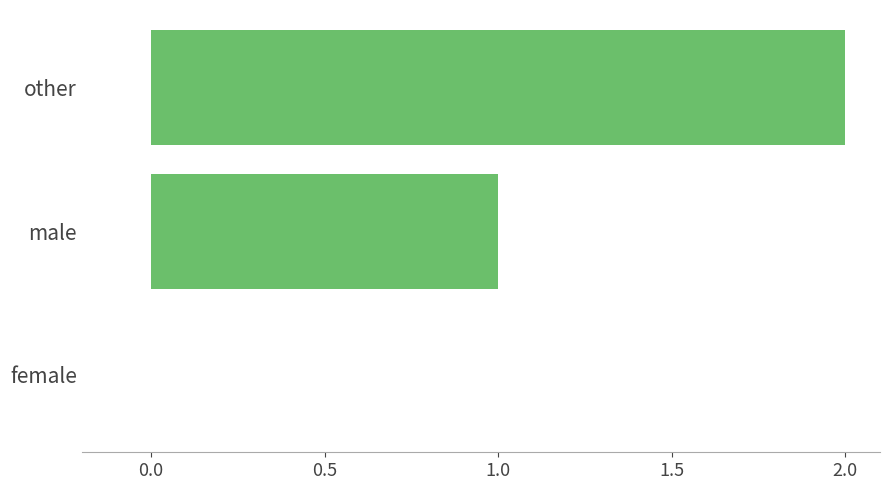

Count the number of data series in this chart.

1